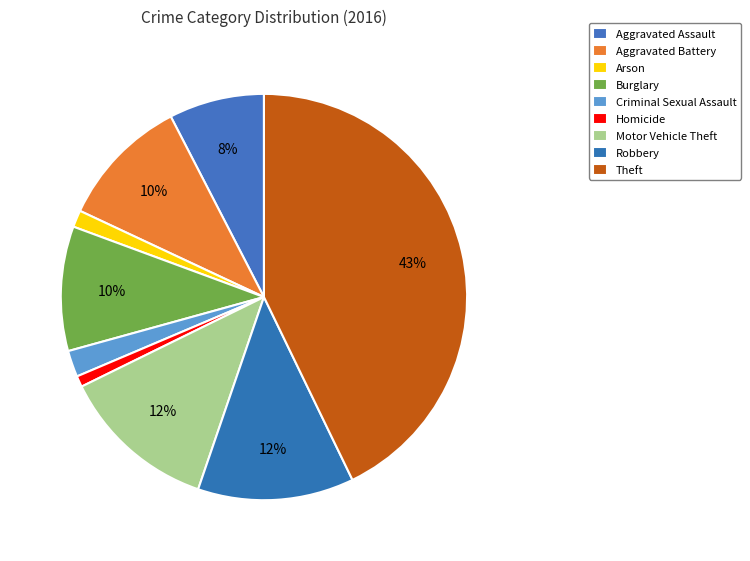

Count the number of slices in the pie.

9